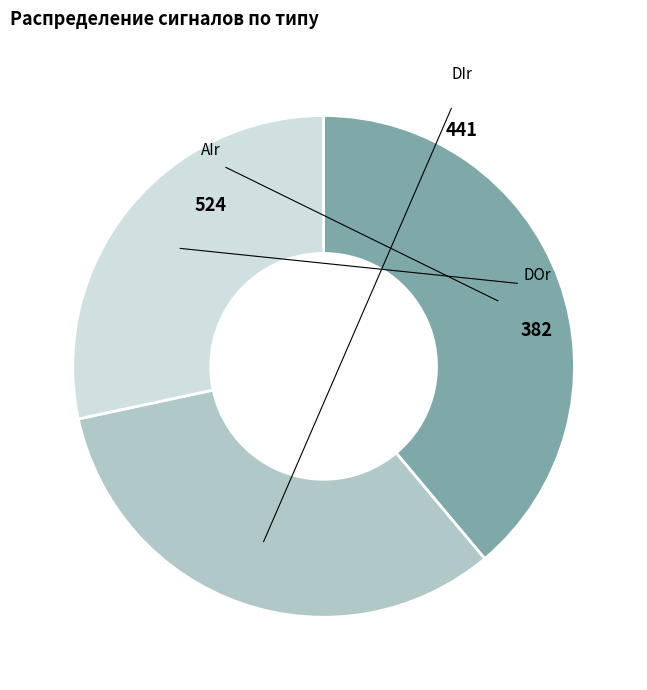

To the nearest percent, what is the average slice percentage?

33%